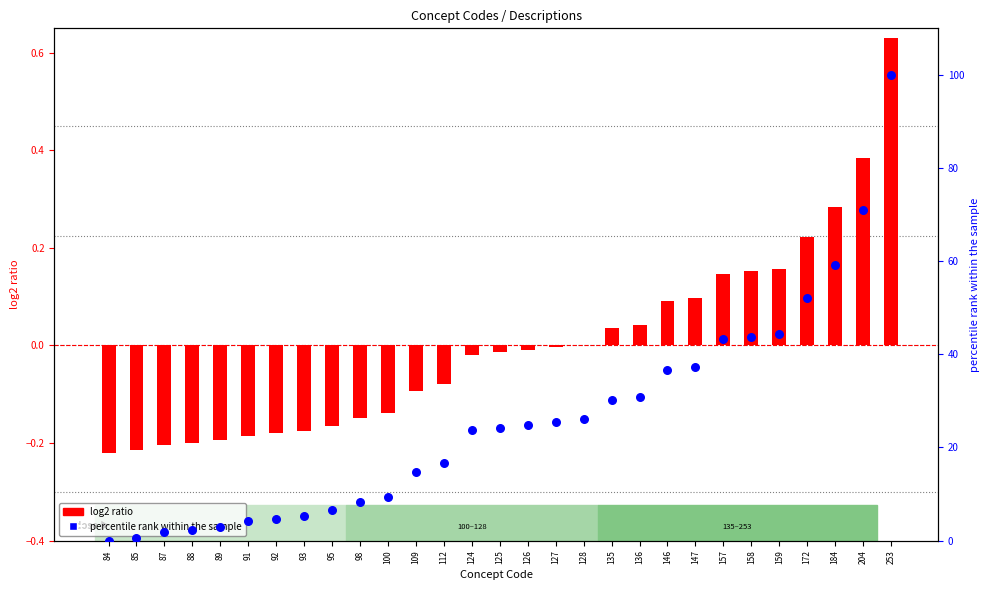

At which category is the sum across all series the highest?

253